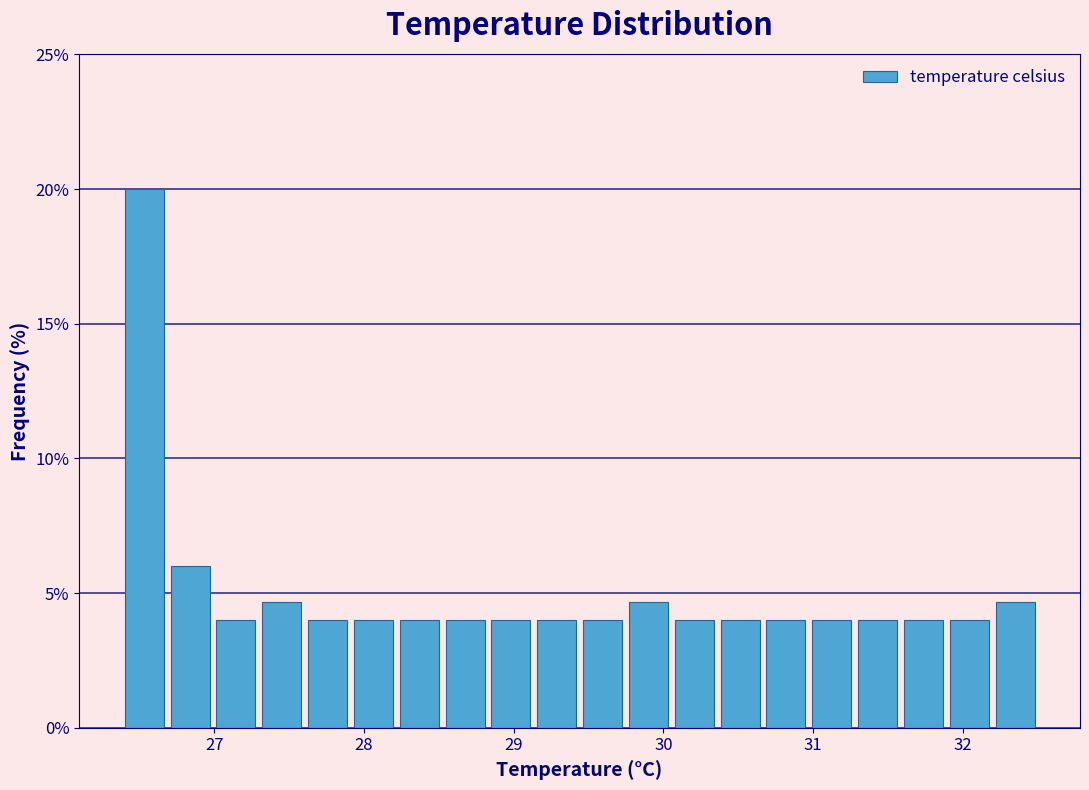

Read against the x-axis, roughly where is the centre of the tallest bar?

26.5